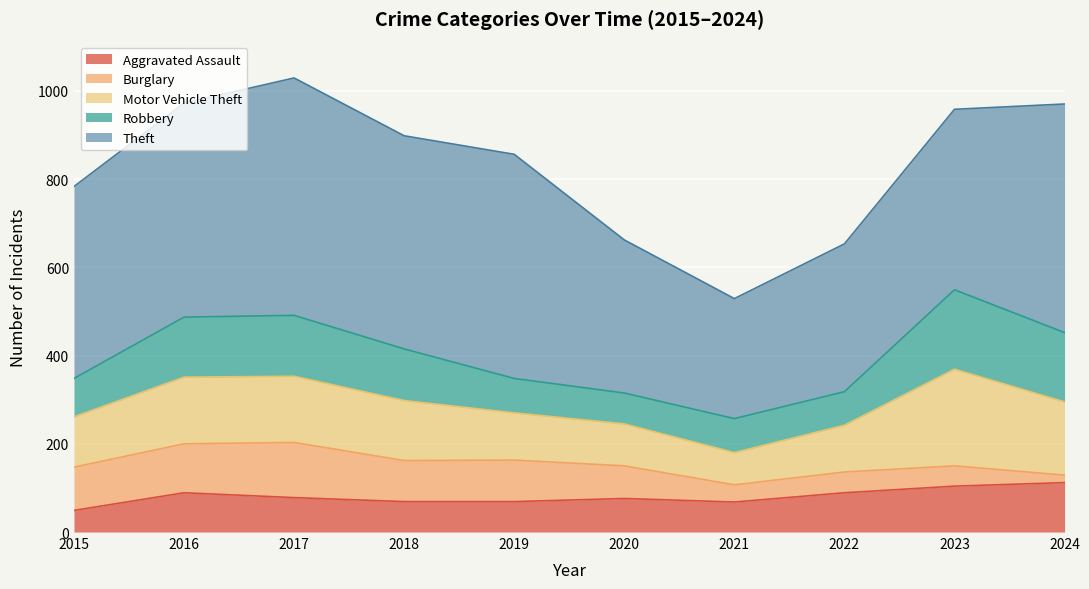

Between 2019 and 2021, which series saw the biggest shift?

Theft